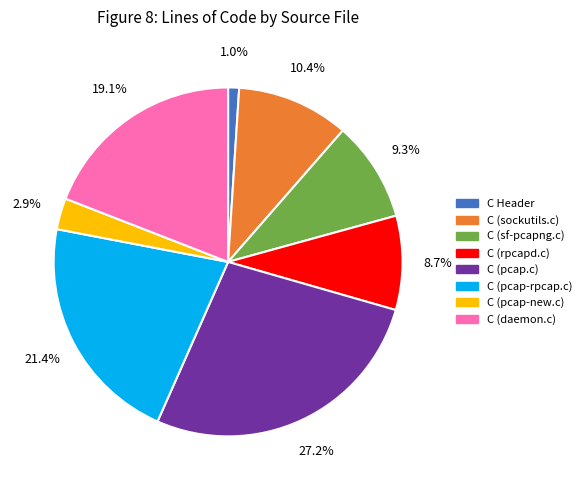

How many slices are in this pie chart?

8